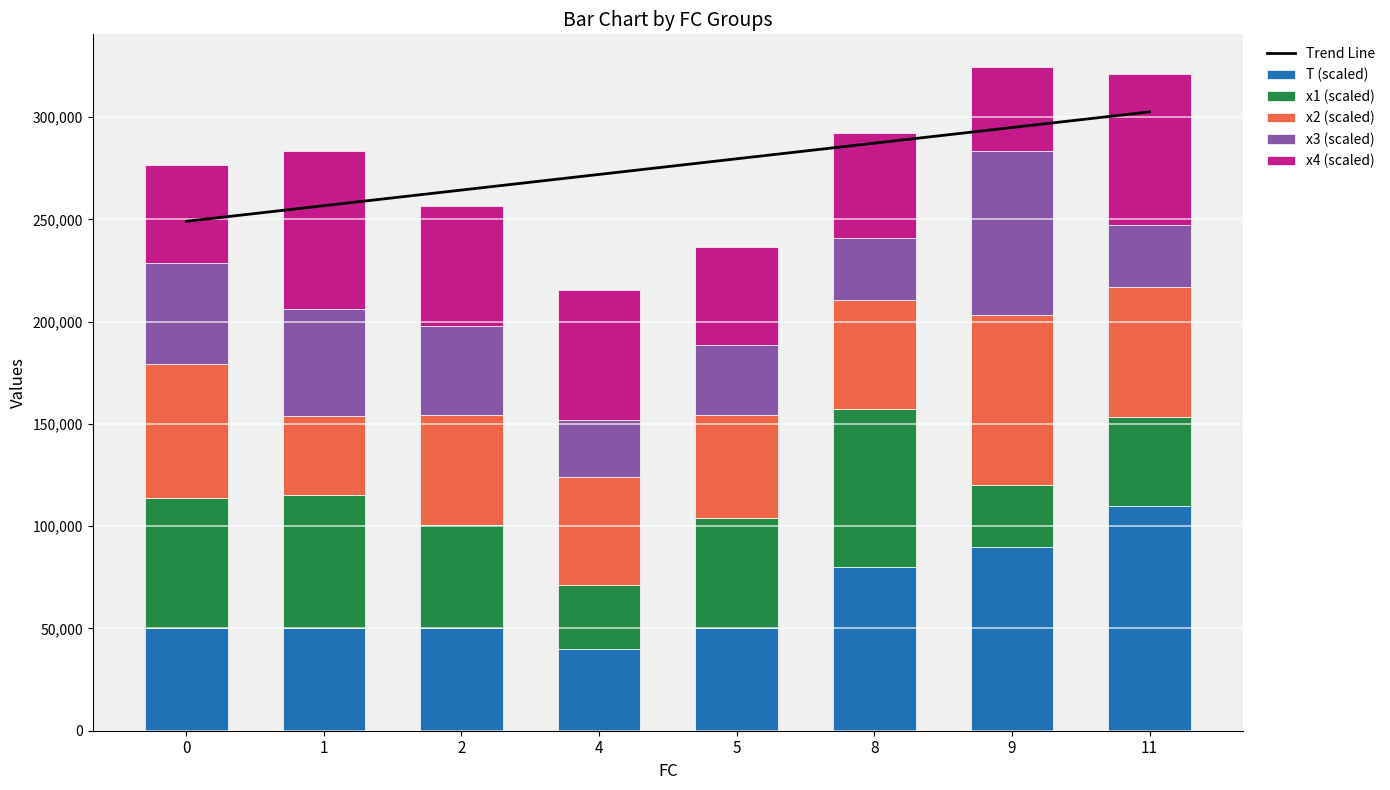

What is the minimum value for T (scaled)?

40000